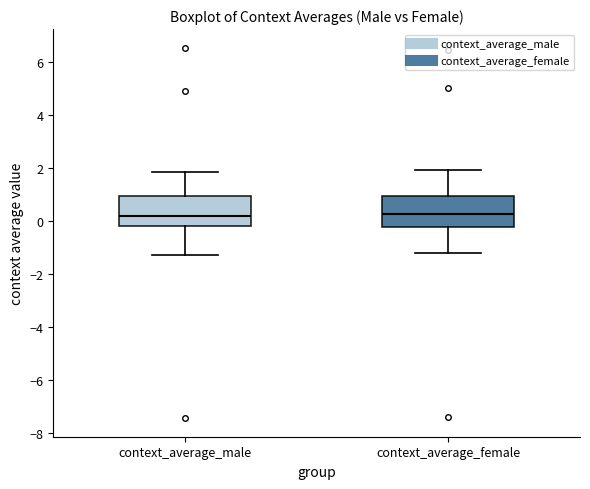

Where is the lower edge of the box for context_average_female on the y-axis? The values are not printed on the chart, so give them approximately, as read against the axis.

-0.2